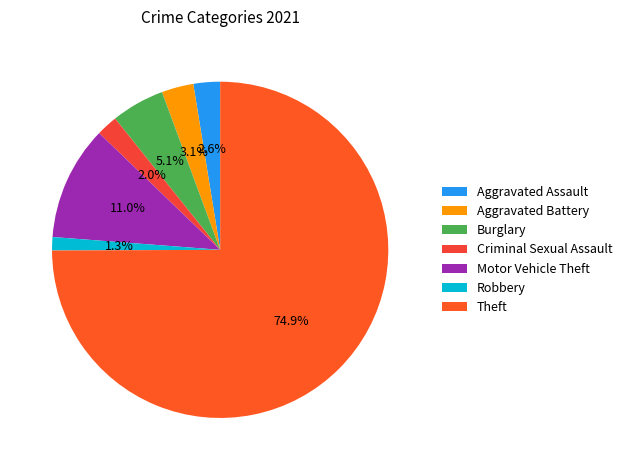

Which category has the smallest portion of the pie?

Robbery